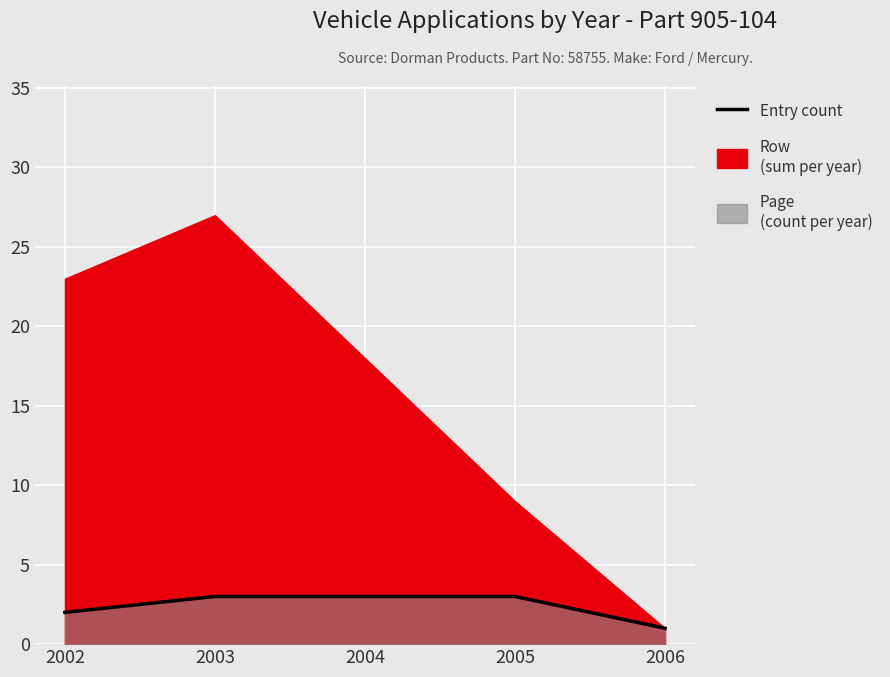

The value at 2006 is 2. True or false?

False